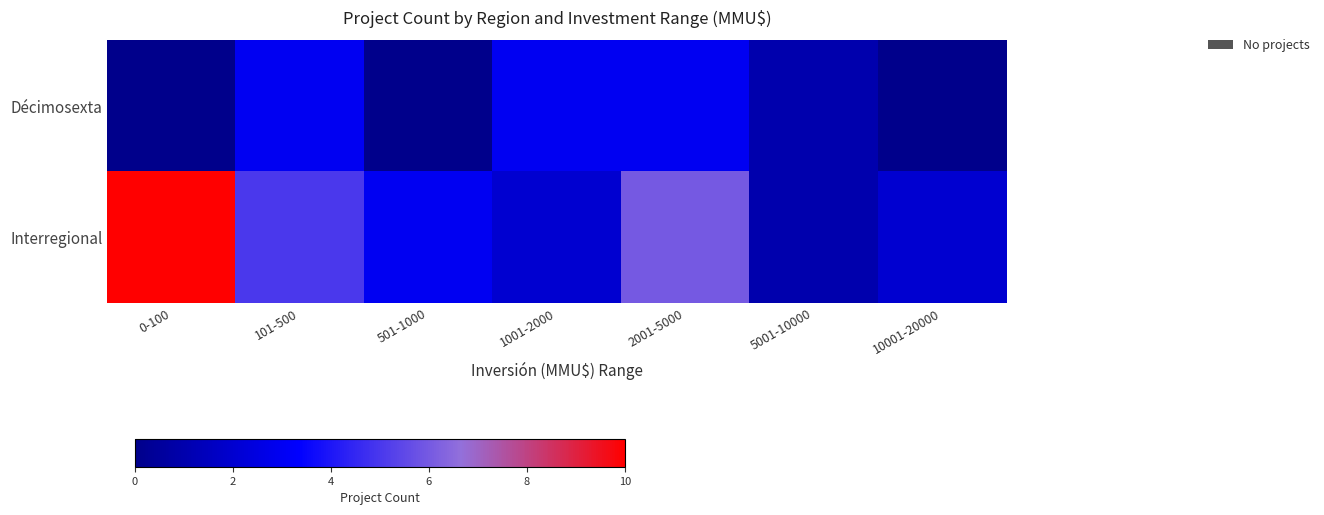

What is the difference between the highest and lowest values at 1001-2000?

1